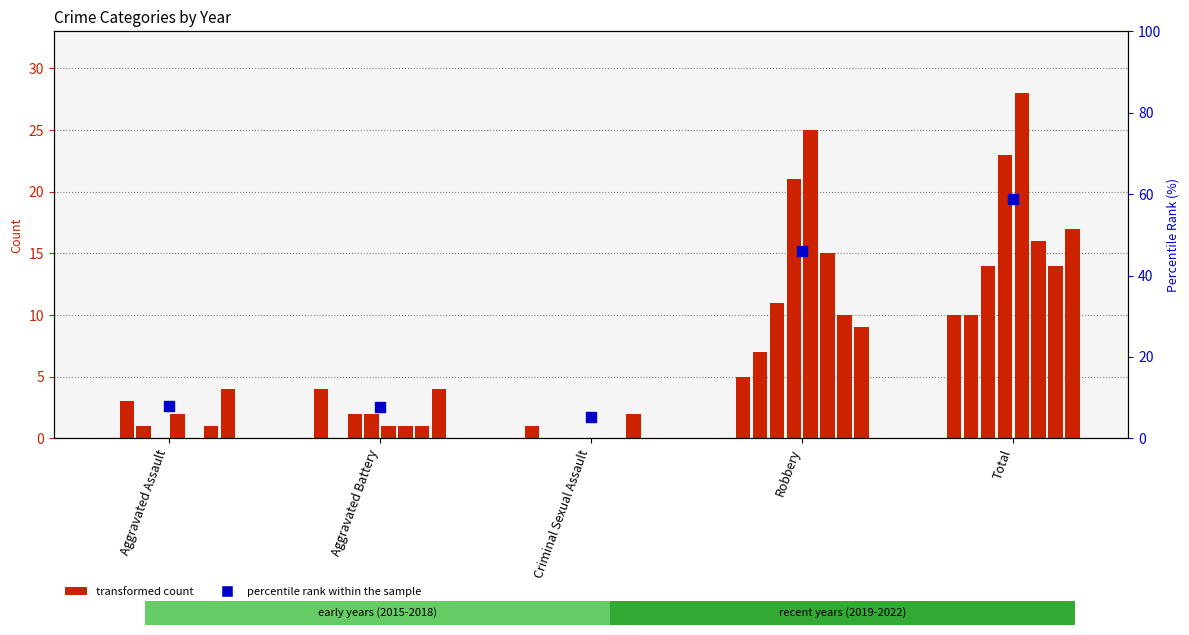

Approximately how many times larger is the value at Aggravated Assault compared to Criminal Sexual Assault?

1.5